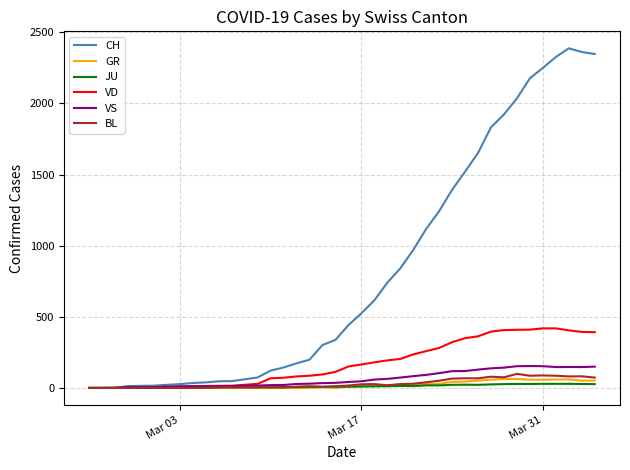

Which series has the largest total across all categories?

CH